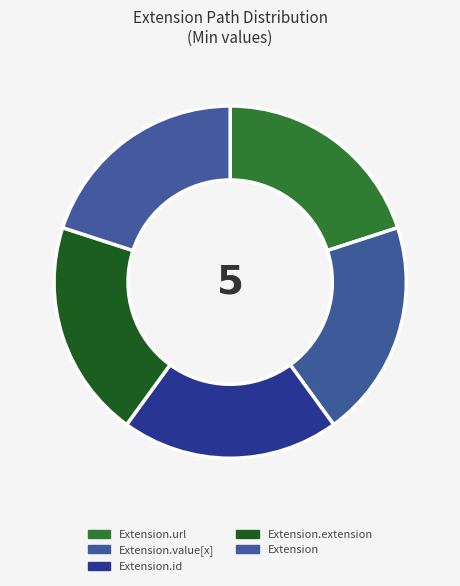

How many slices are in this pie chart?

5